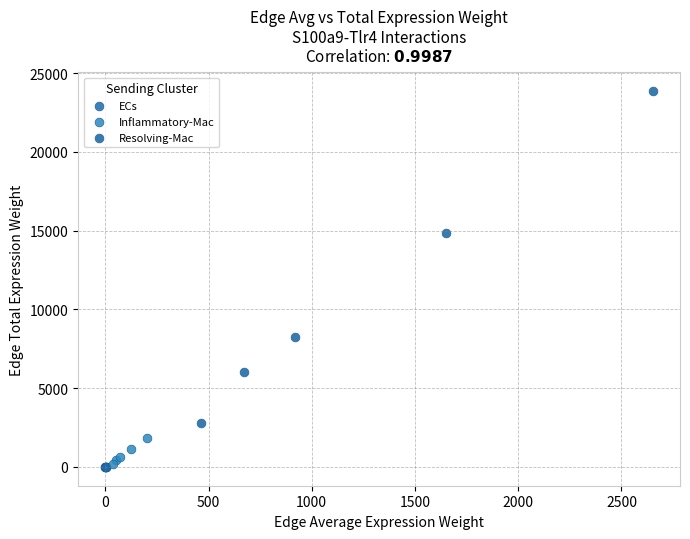

Which series reaches the maximum Y coordinate?

Resolving-Mac